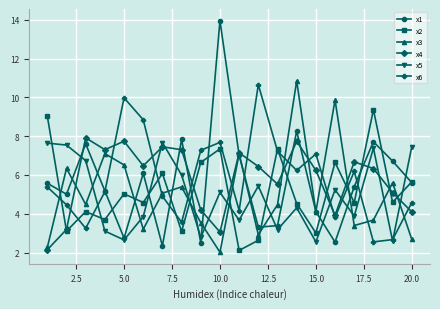

Which series has the largest range (max minus min)?

x1